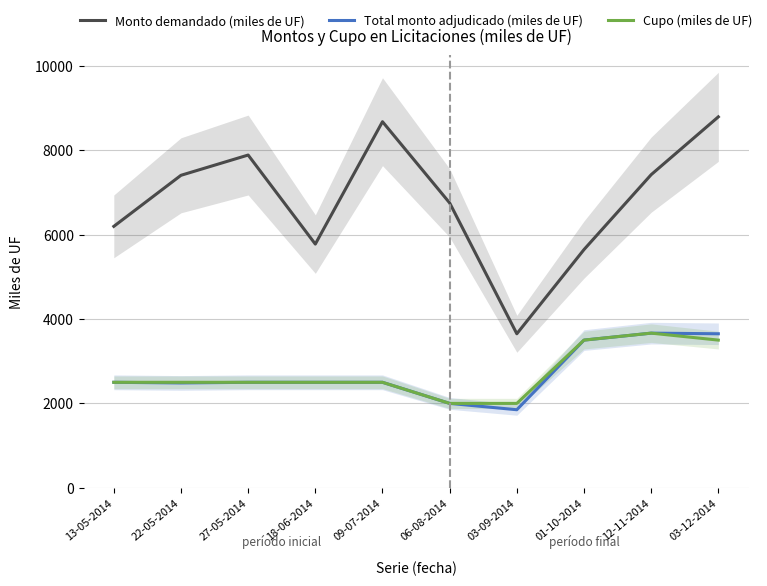

In Cupo (miles de UF), how many points are higher than both neighbors (excluding endpoints)?

1